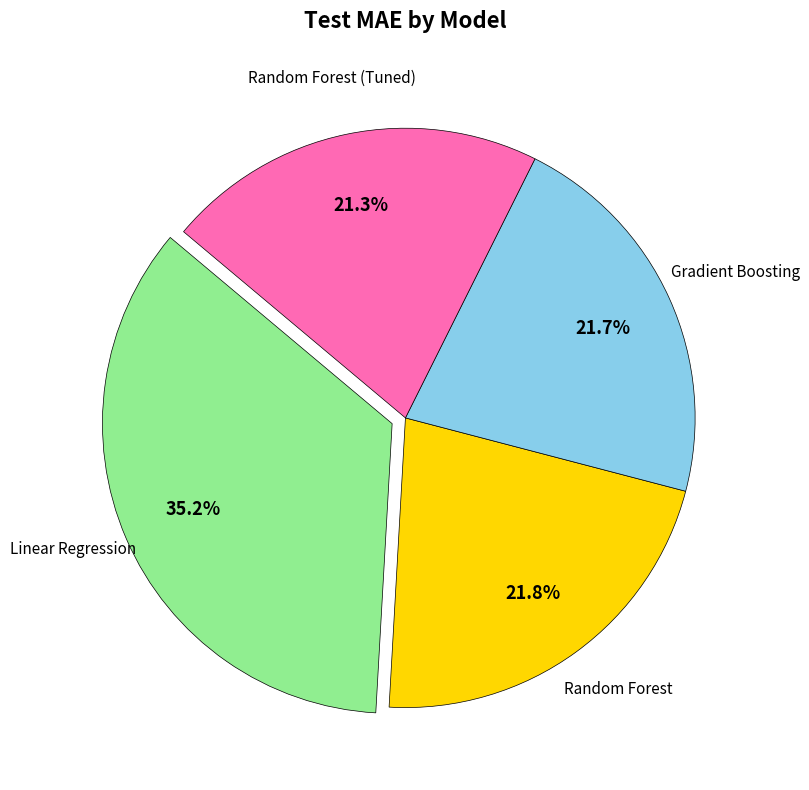

Is there a majority slice in this chart?

No